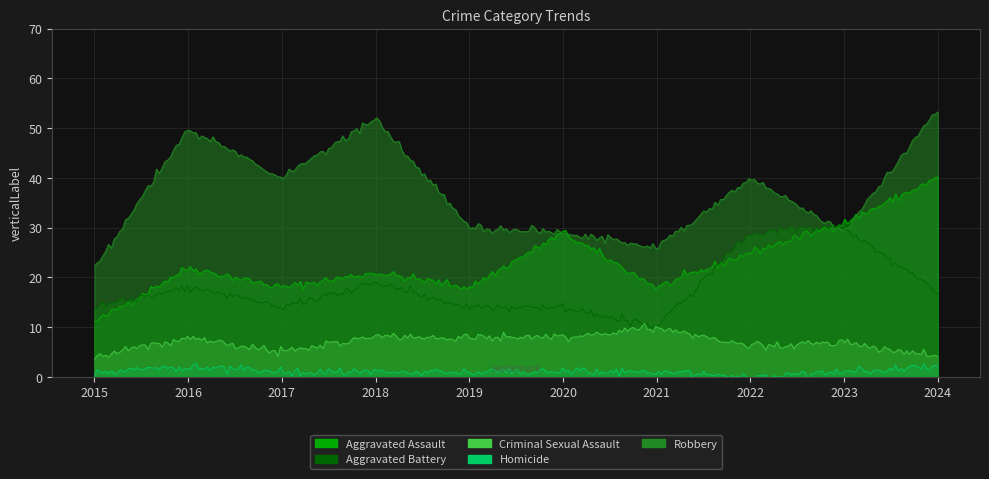

What is the difference between the Criminal Sexual Assault values at 2022 and 2021?

4